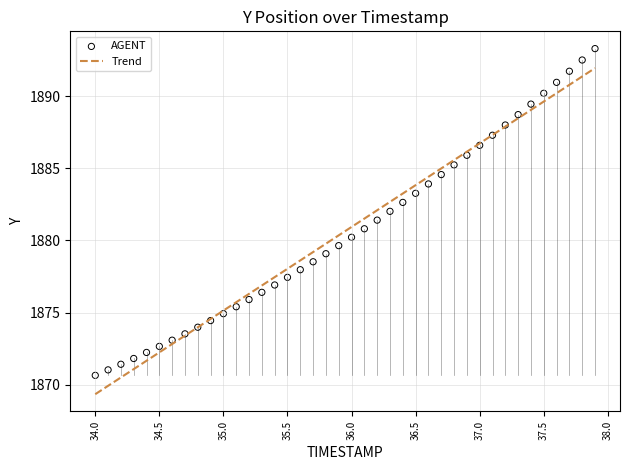

What is the range of X values (max minus min)?

3.9